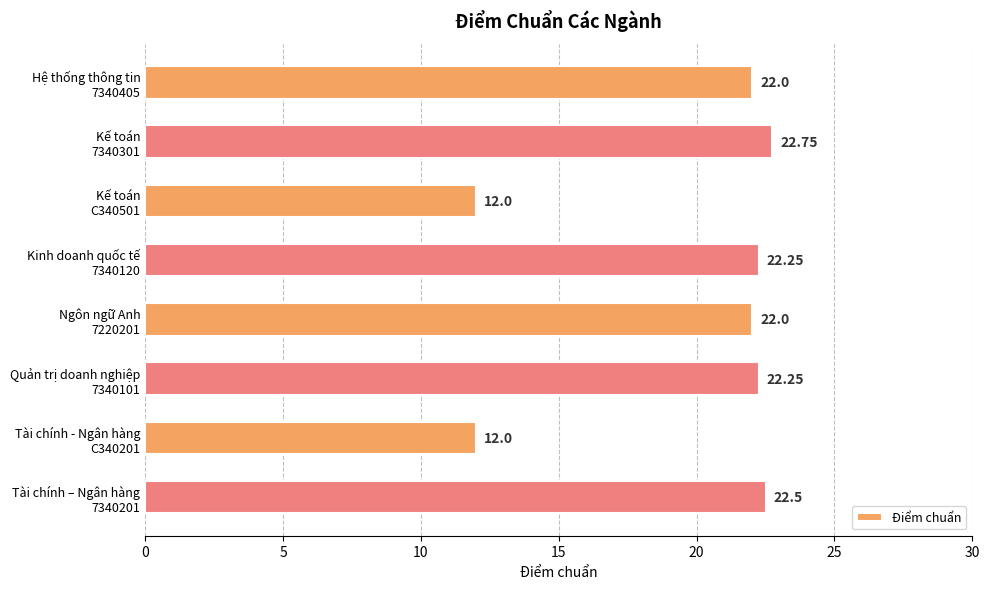

What is the maximum value shown in the chart?

22.8